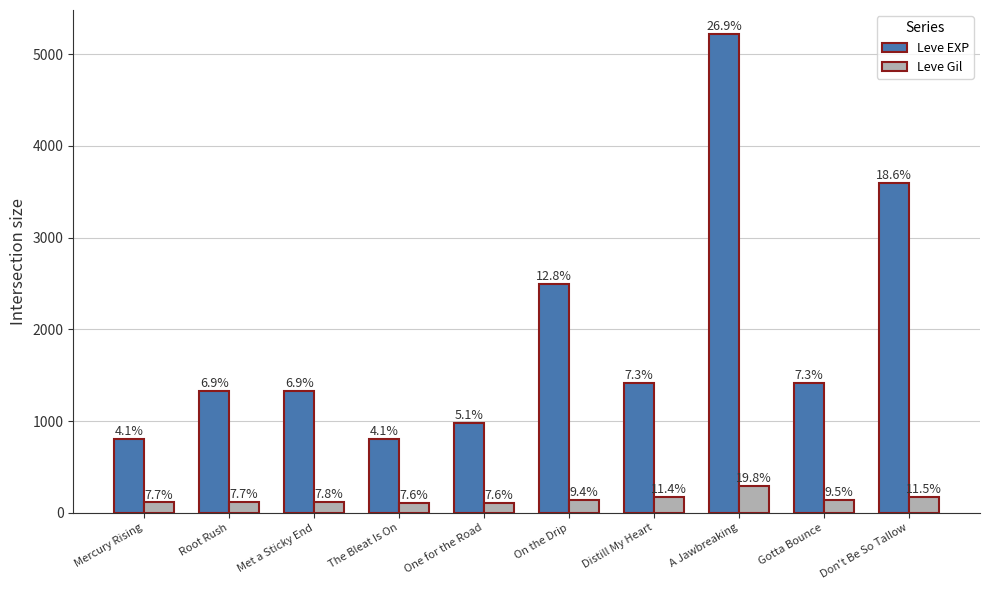

Rank the series by their maximum value, from lowest to highest.

Leve Gil, Leve EXP